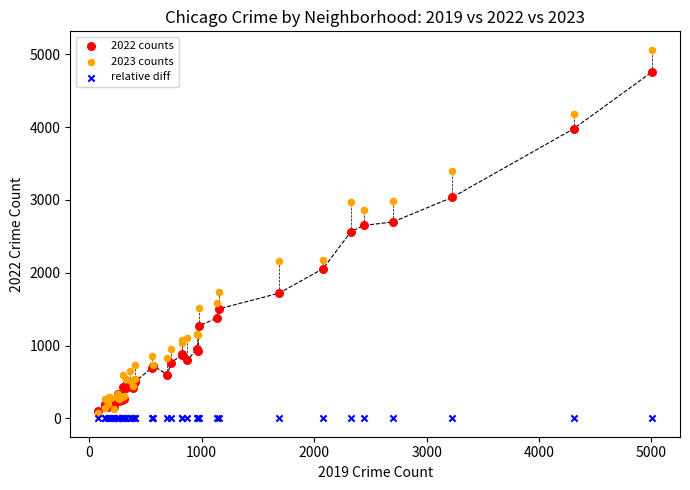

Which series contains the lowest Y value?

relative diff